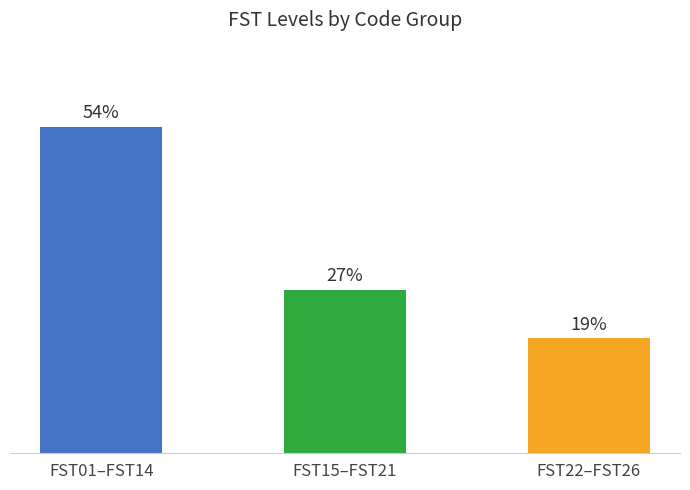

Which label corresponds to the smallest value in the chart?

FST22–FST26